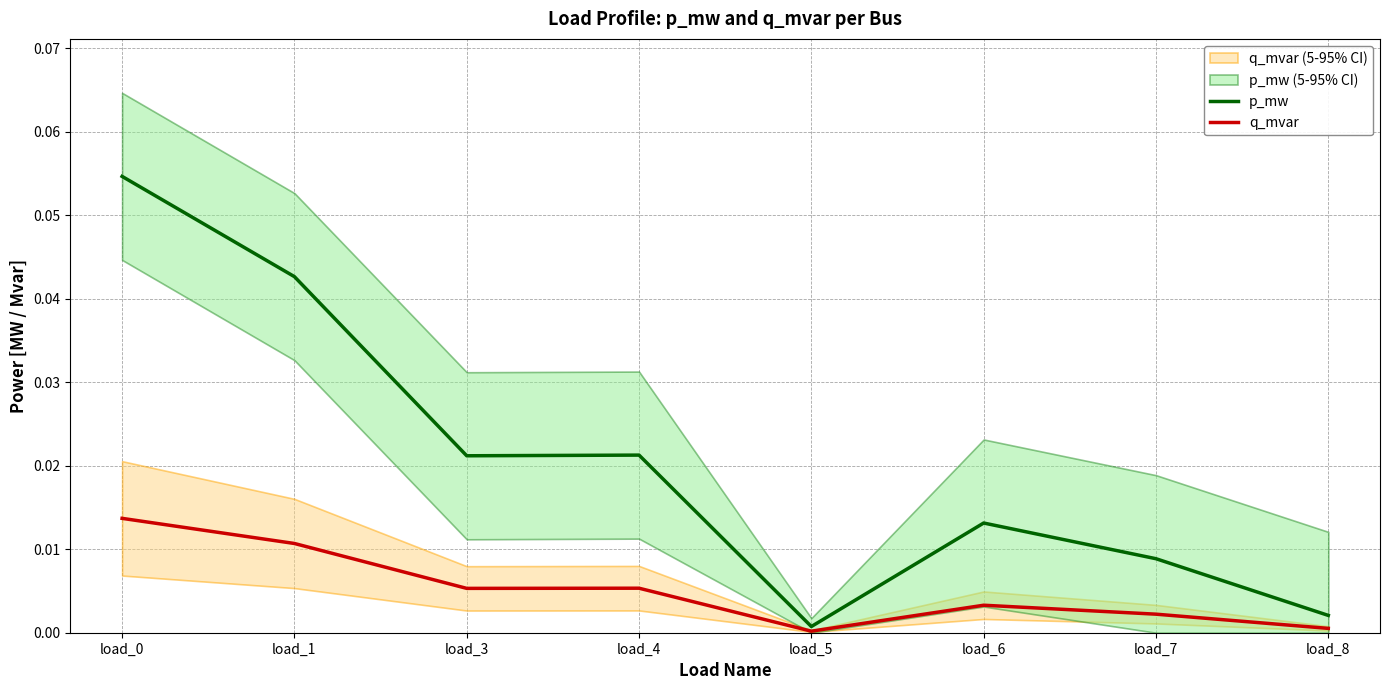

Count the number of categories in the chart.

8